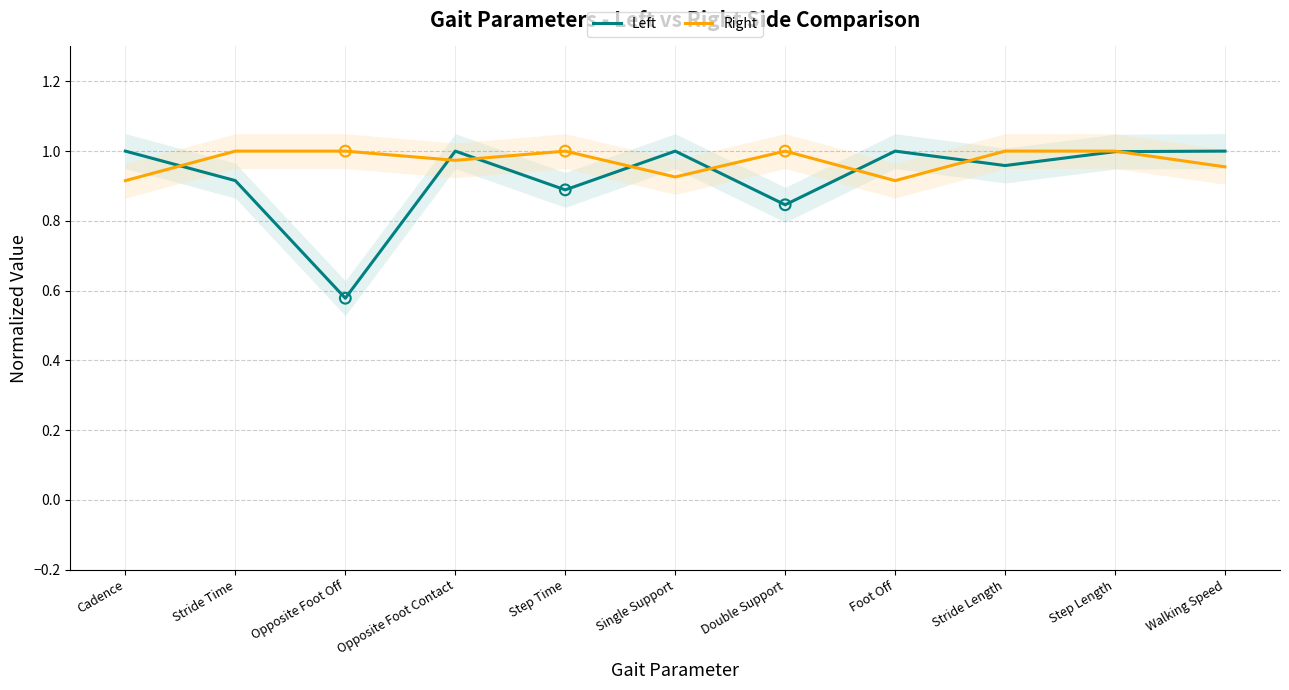

What are all the series names shown in the legend?

Left, Right